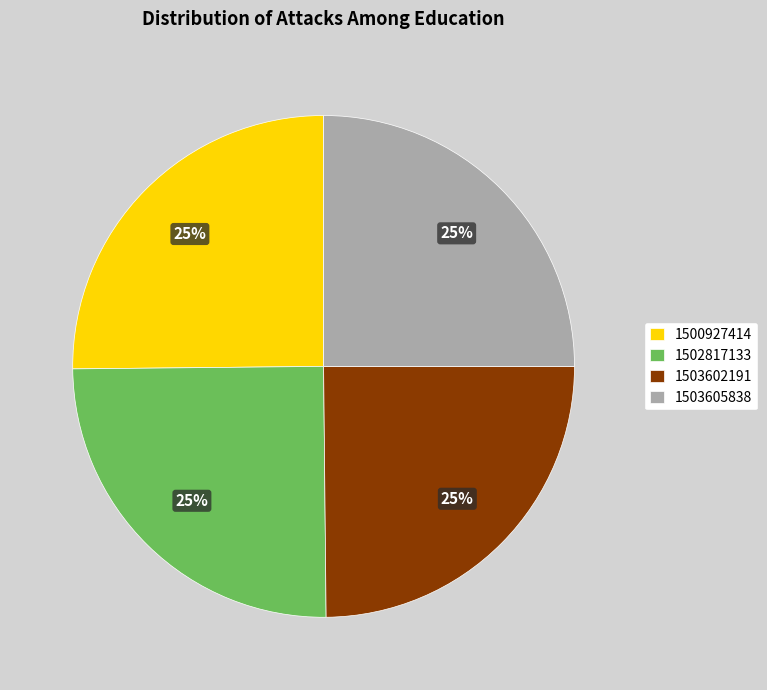

How many slices are in this pie chart?

4